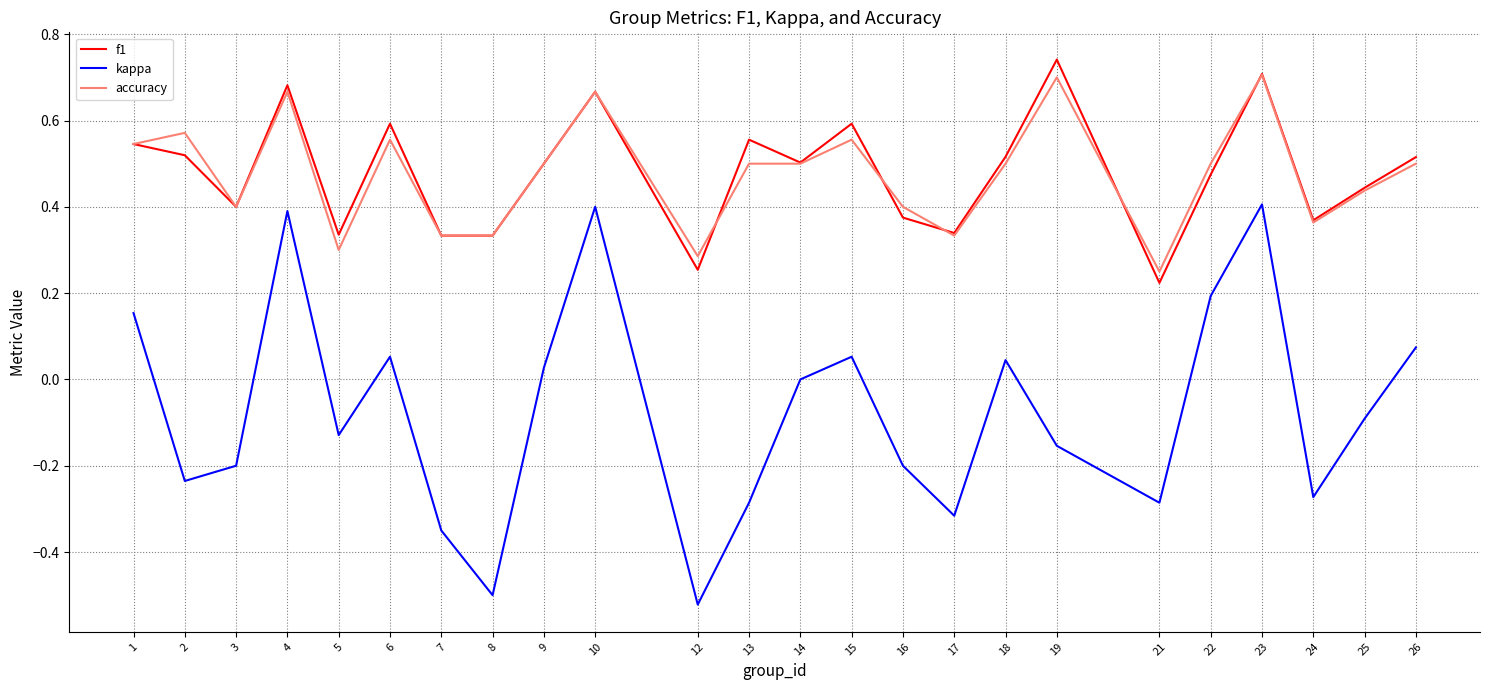

In kappa, how many points are higher than both neighbors (excluding endpoints)?

6